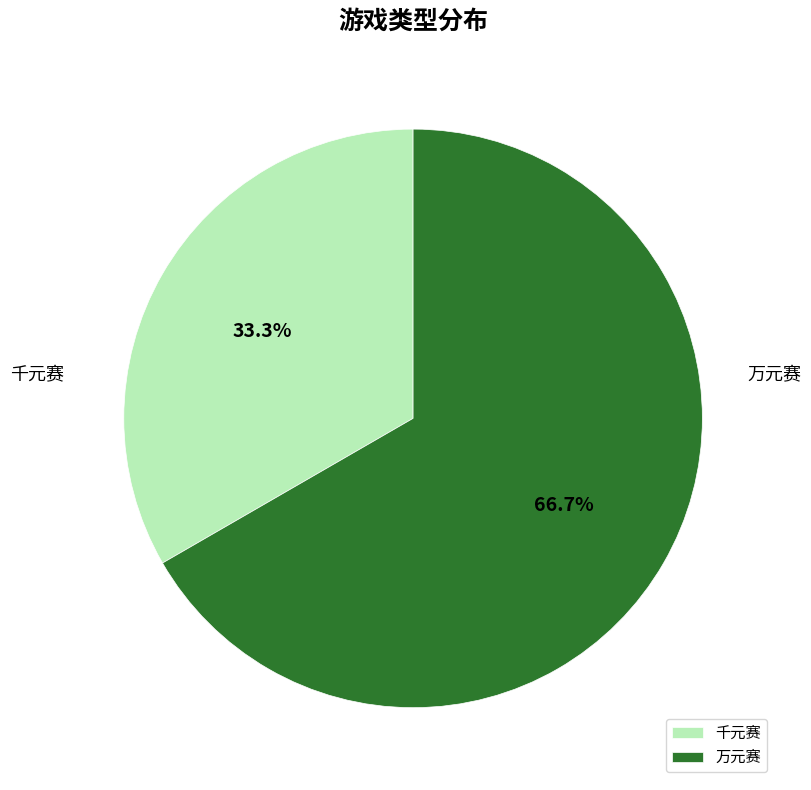

To the nearest percent, what is the difference between the 万元赛 and 千元赛 slice percentages?

33%